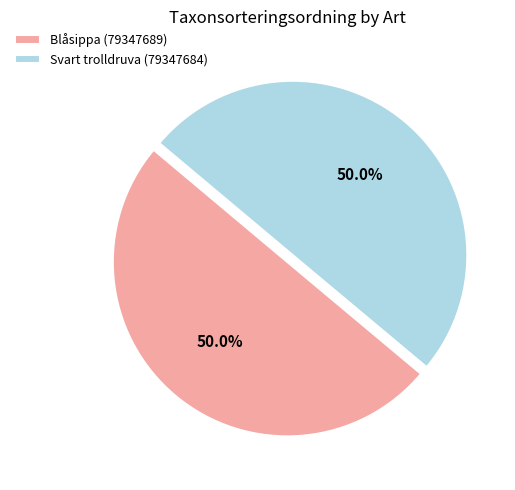

To the nearest percent, what portion does Svart trolldruva (79347684) represent?

50%